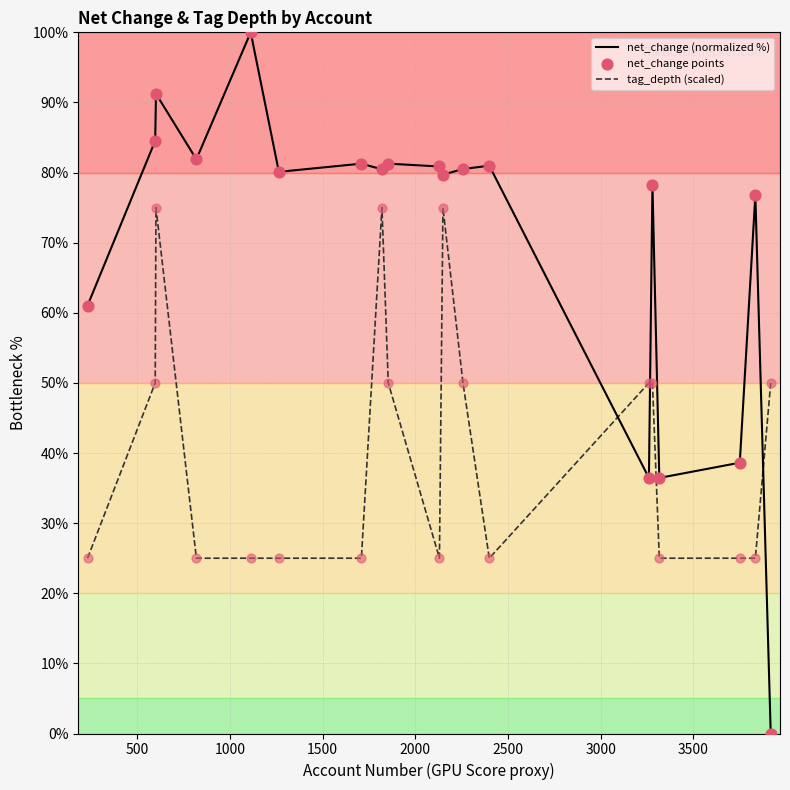

What is the difference between the maximum and minimum values in the net_change (normalized %) series?

100.0